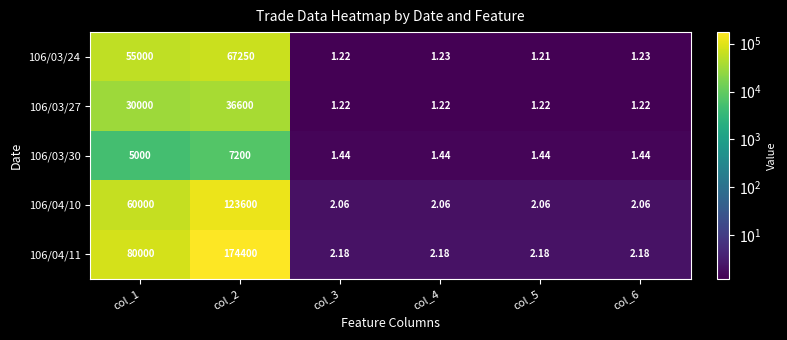

Is the value of 106/03/27 at col_6 greater than the value of 106/04/10 at col_2?

No